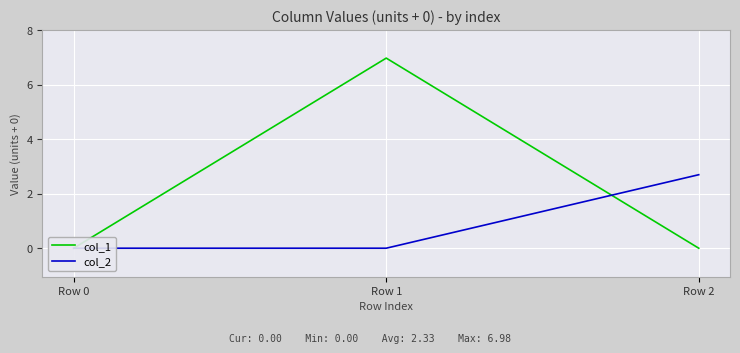

What is the sum of the col_1 values at Row 1 and Row 2?

7.0